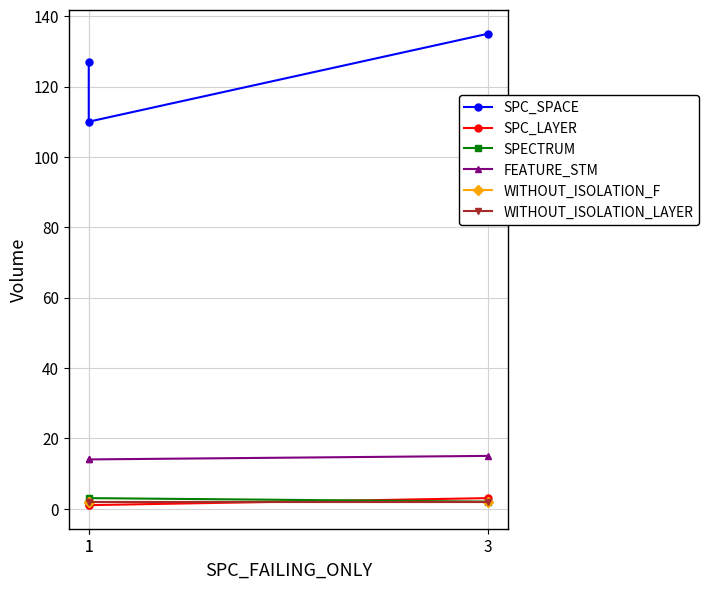

Which series has the largest total across all categories?

SPC_SPACE